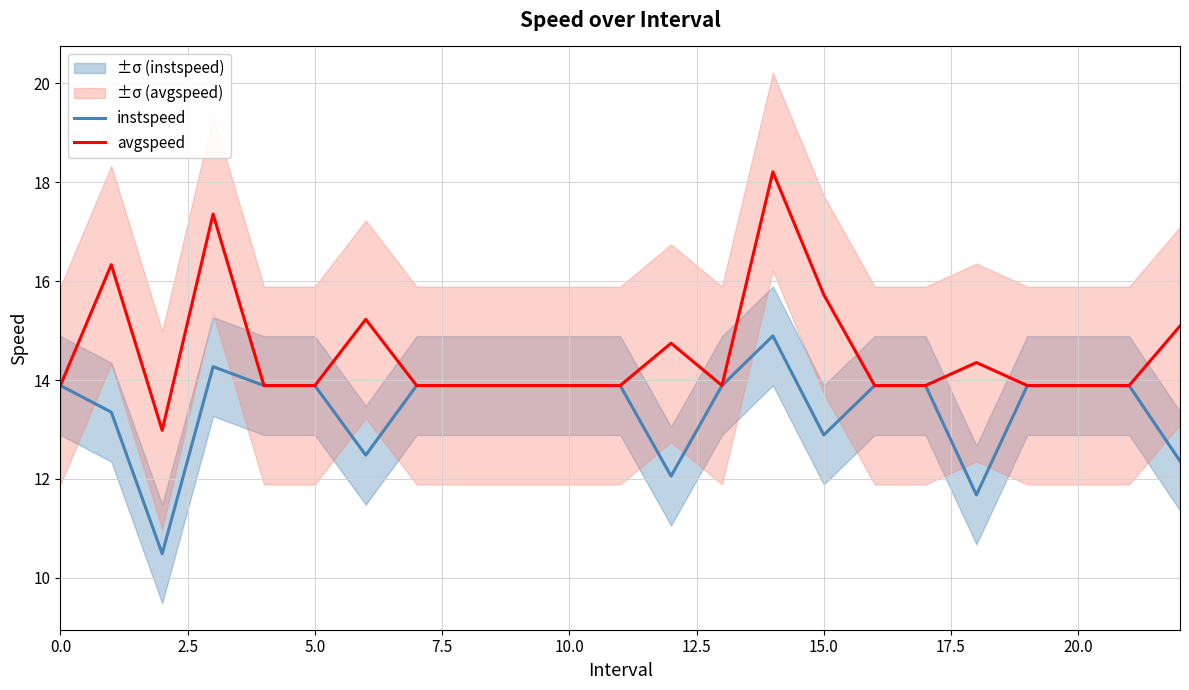

Rank the series by their average value, from highest to lowest.

avgspeed, instspeed